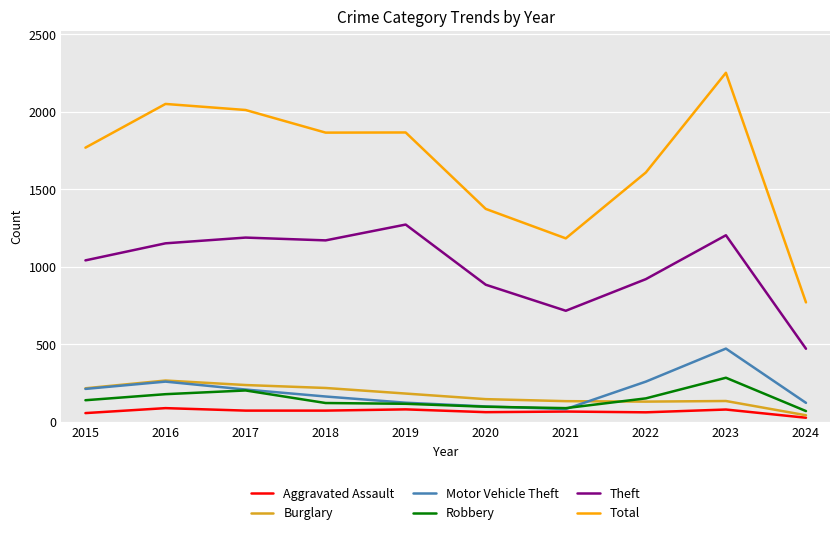

What is the average value of the Theft series?

1002